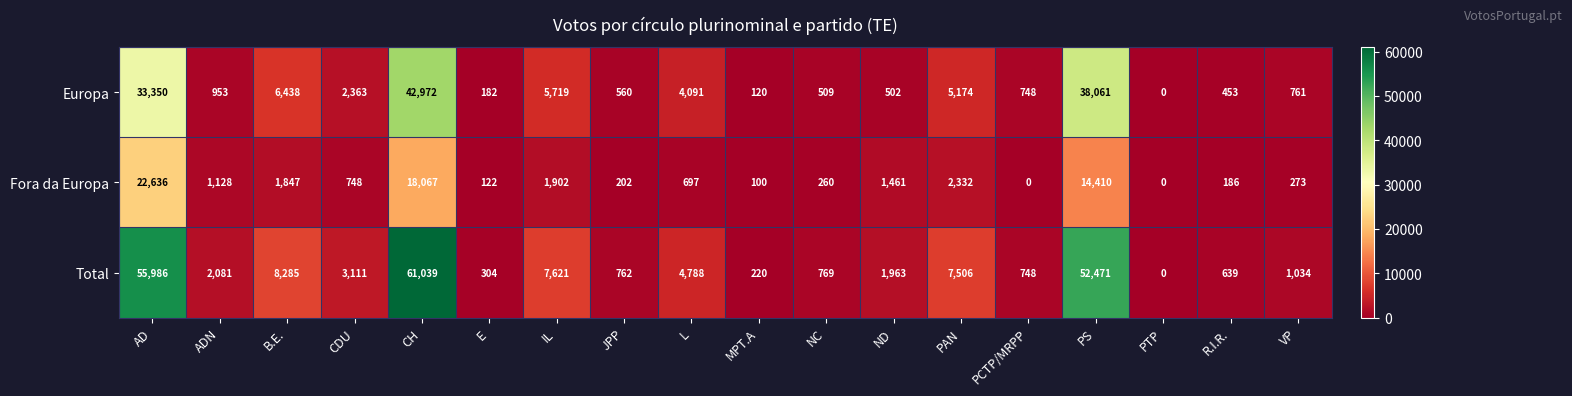

Between CH and E, which series saw the biggest shift?

Total